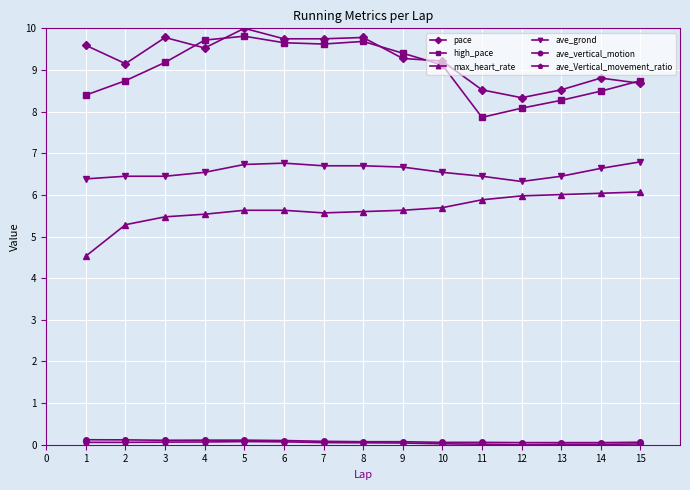

What is the average value of the high_pace series?

9.0